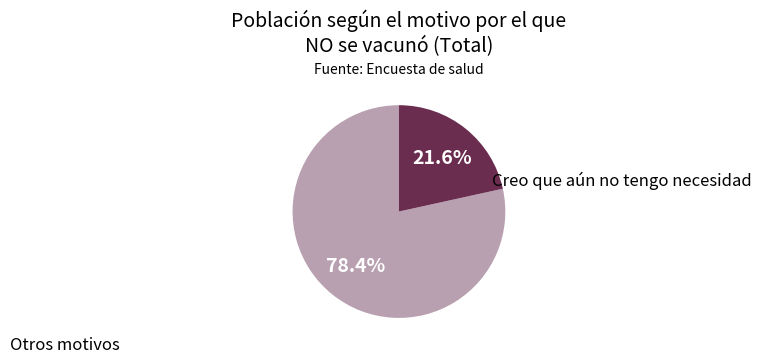

Is there a majority slice in this chart?

Yes